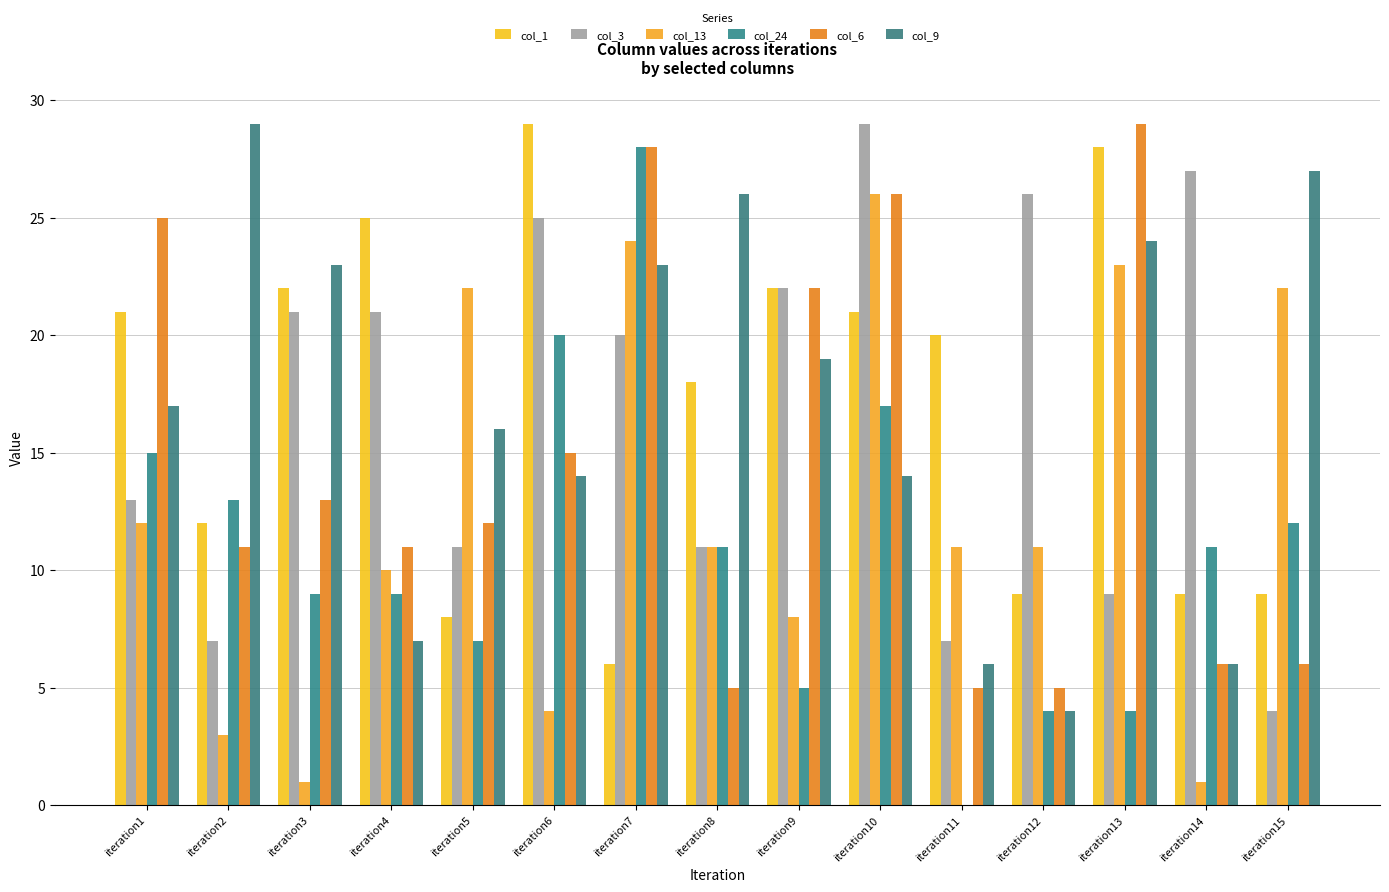

What are all the series names shown in the legend?

col_1, col_3, col_13, col_24, col_6, col_9